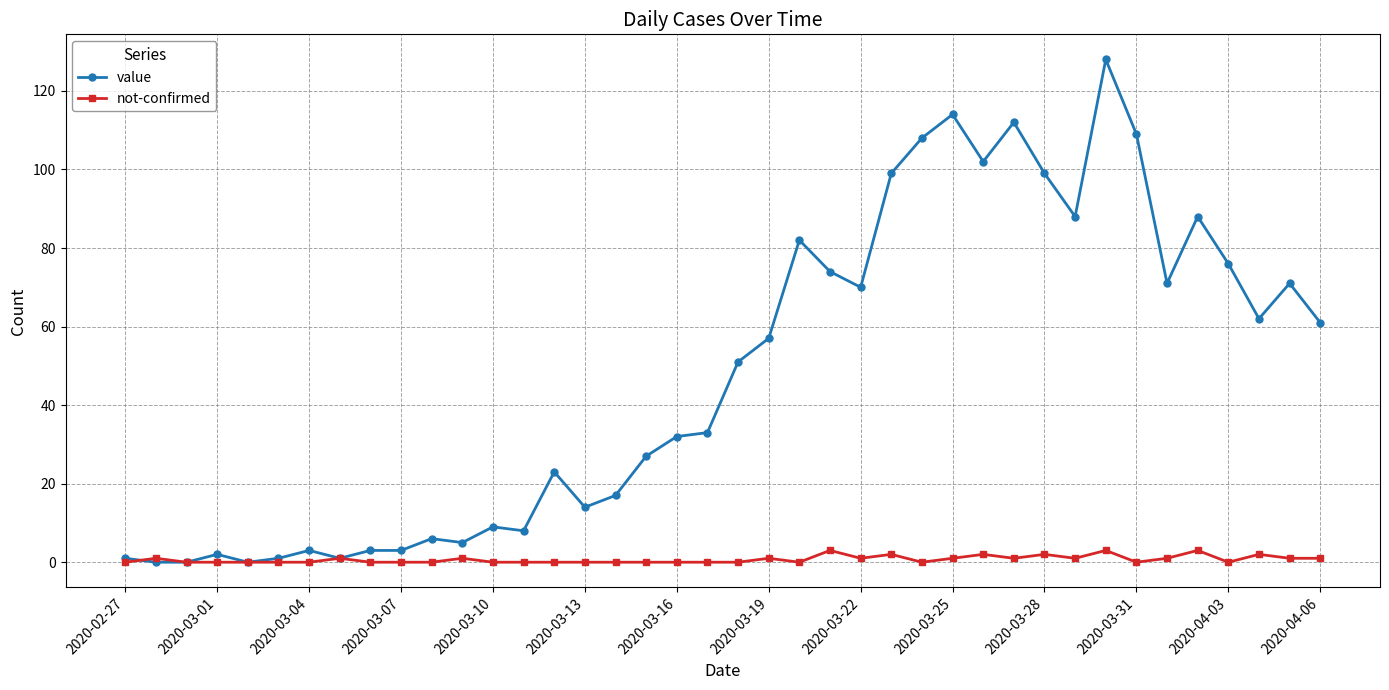

Which series has the largest range (max minus min)?

value